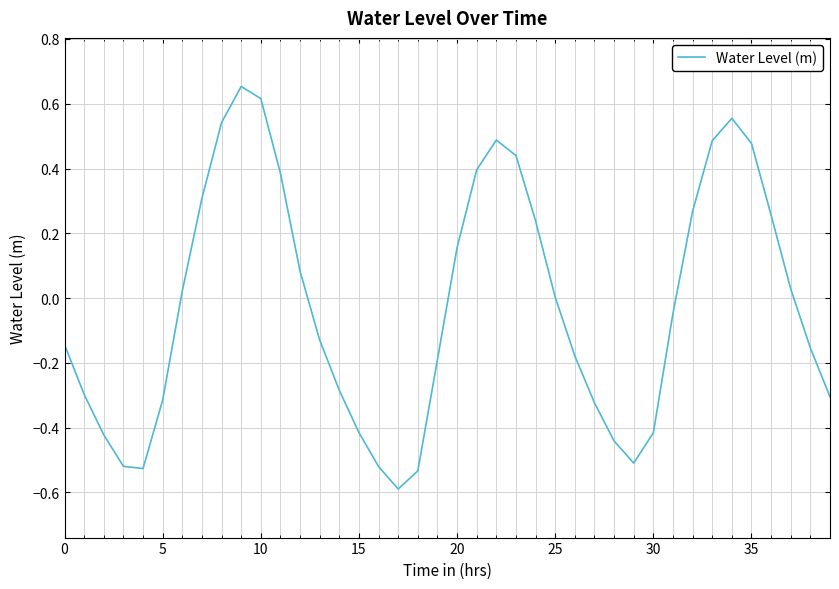

What is the minimum value shown in the chart?

-0.6